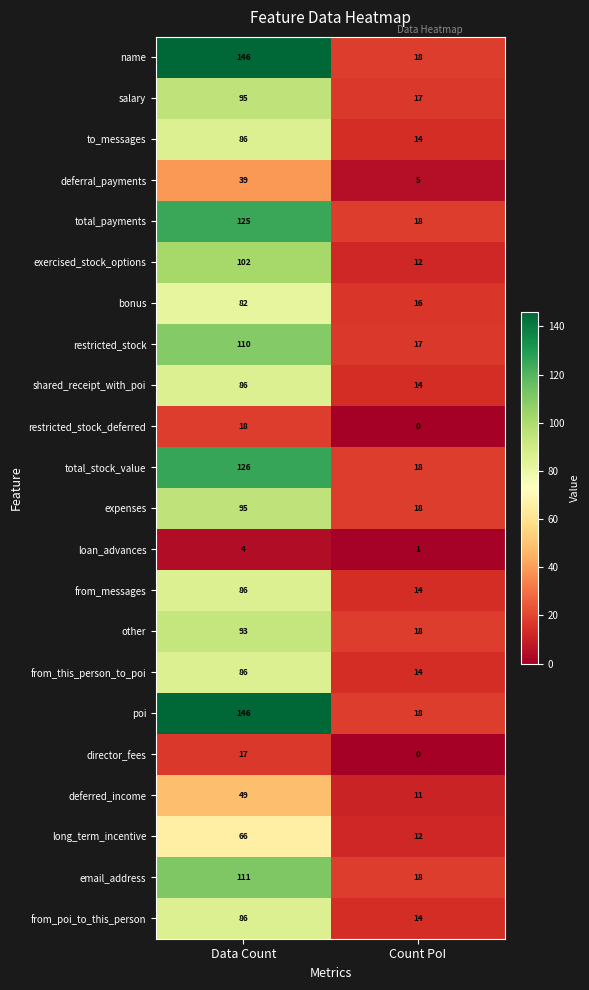

What is the approximate value of deferred_income at Data Count, to the nearest 5?

50